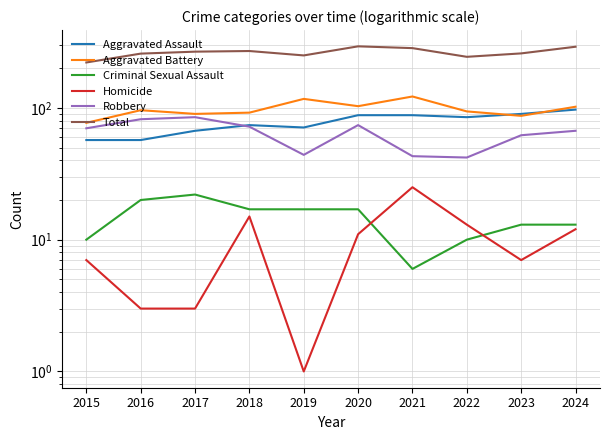

Reading right to left, what are all the values shown in this chart?

Aggravated Assault: 97	90	85	88	88	71	74	67	57	57
Aggravated Battery: 102	87	94	122	103	117	92	90	96	77
Criminal Sexual Assault: 13	13	10	6	17	17	17	22	20	10
Homicide: 12	7	13	25	11	1	15	3	3	7
Robbery: 67	62	42	43	74	44	72	85	82	70
Total: 291	259	244	284	293	250	270	267	258	221